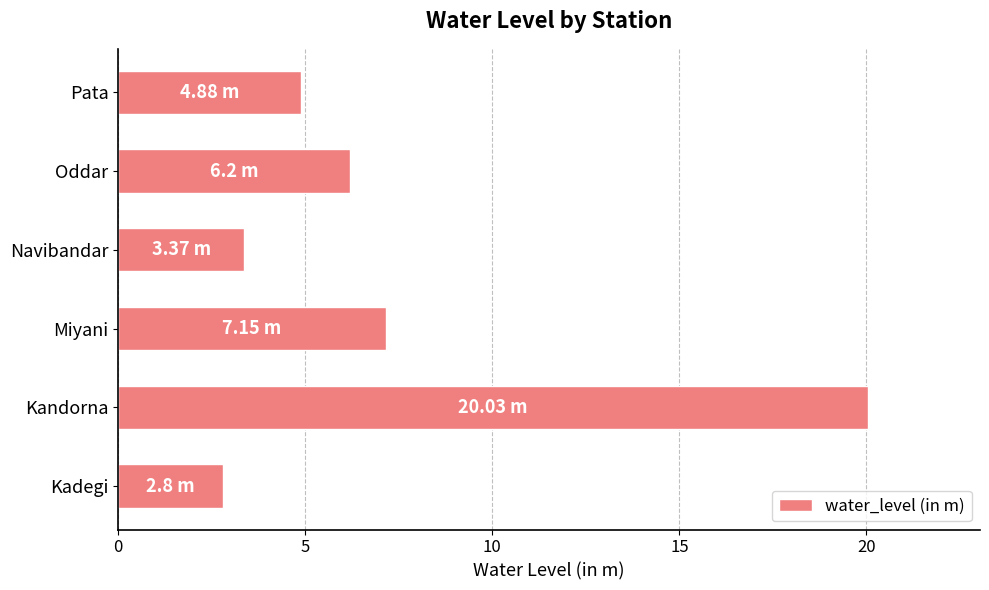

Rank the categories by value from lowest to highest.

Kadegi, Navibandar, Pata, Oddar, Miyani, Kandorna